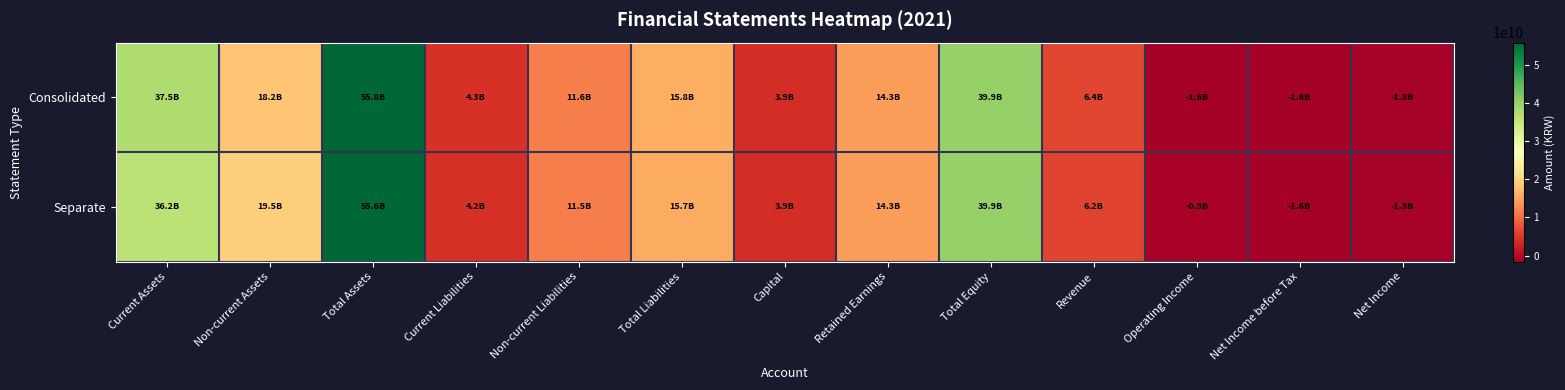

Reading left to right, transcribe all the data shown in this chart.

Consolidated: Current Assets=37540197789	Non-current Assets=18235310343	Total Assets=55775508132	Current Liabilities=4265953601	Non-current Liabilities=11565892067	Total Liabilities=15831845668	Capital=3942750000	Retained Earnings=14273085908	Total Equity=39943662464	Revenue=6403980693	Operating Income=-1552169827	Net Income before Tax=-1559712995	Net Income=-1258980620
Separate: Current Assets=36154627871	Non-current Assets=19452544180	Total Assets=55607172051	Current Liabilities=4159098083	Non-current Liabilities=11504411504	Total Liabilities=15663509587	Capital=3942750000	Retained Earnings=14273085908	Total Equity=39943662464	Revenue=6245761721	Operating Income=-921636164	Net Income before Tax=-1559712995	Net Income=-1258980620